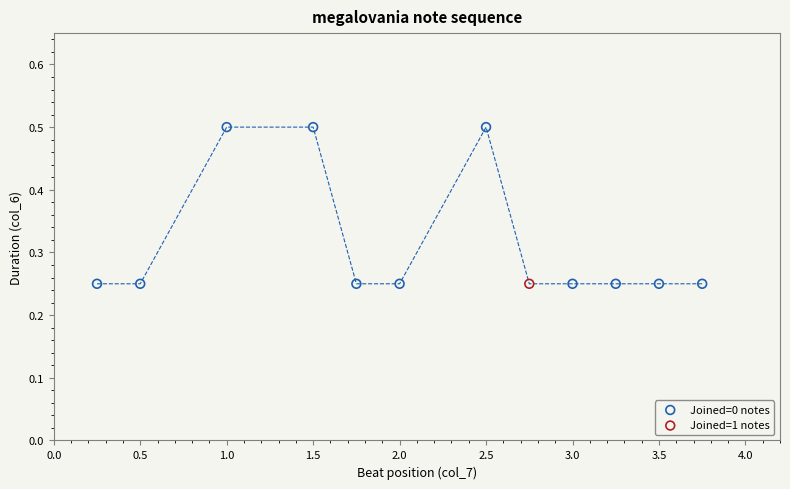

What are all the series names shown in the legend?

Joined=0 notes, Joined=1 notes